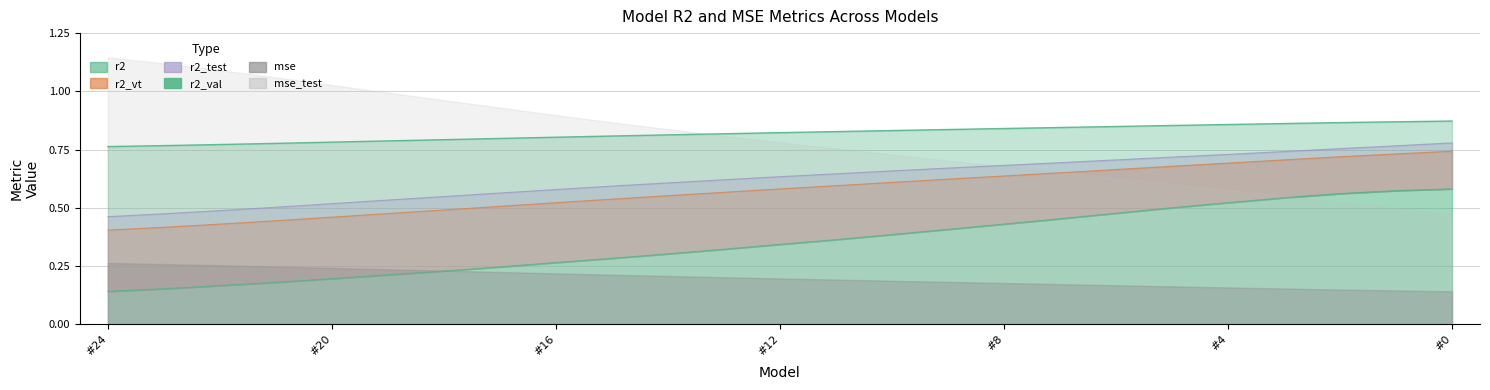

True or false: r2_val and r2 intersect in this chart.

False